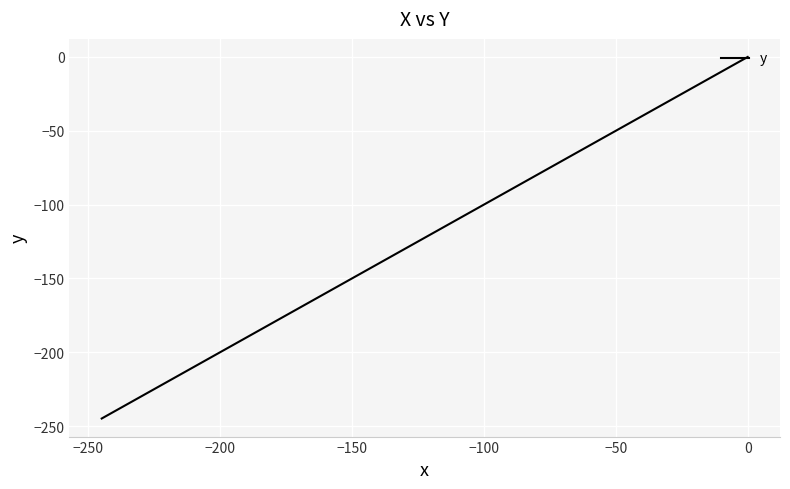

What is the label of the 39th point from the right?

−250